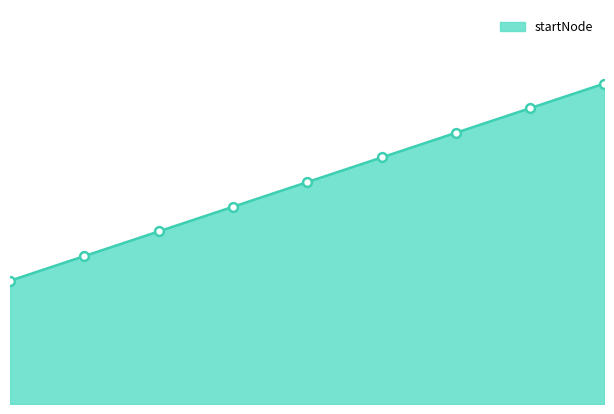

Approximately how many times larger is the value at 5 compared to 4?

1.0